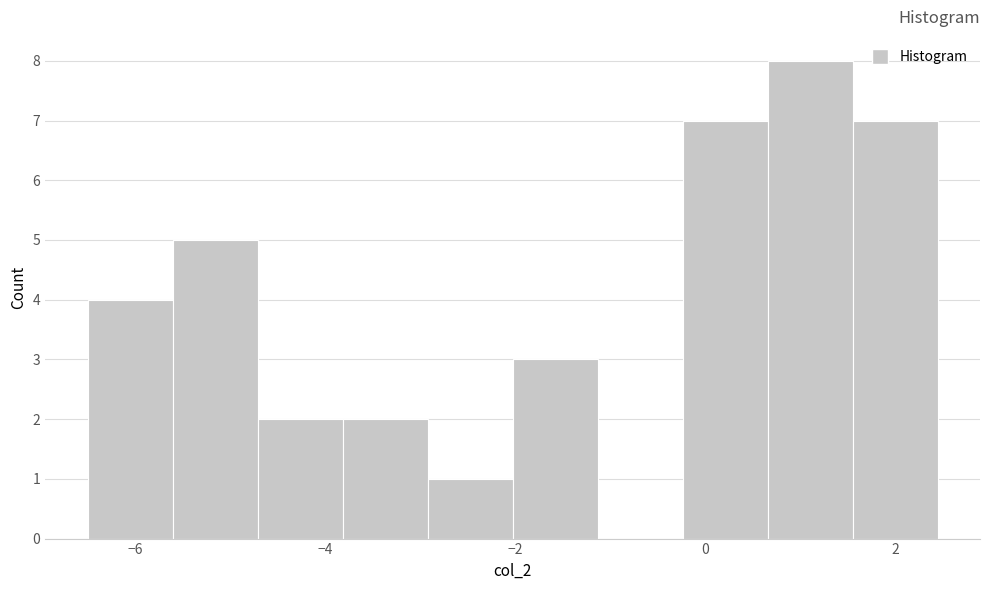

Reading left to right, transcribe this chart: for each bar, give the range it covers on the x-axis and its height. Neither the bar edges nor the heights are printed on the chart, so give them approximately, as read against the axes.

-6.4 to -5.6: 4
-5.6 to -4.8: 5
-4.8 to -3.8: 2
-3.8 to -3.0: 2
-3.0 to -2.0: 1
-2.0 to -1.2: 3
-1.2 to -0.2: 0
-0.2 to 0.6: 7
0.6 to 1.6: 8
1.6 to 2.4: 7